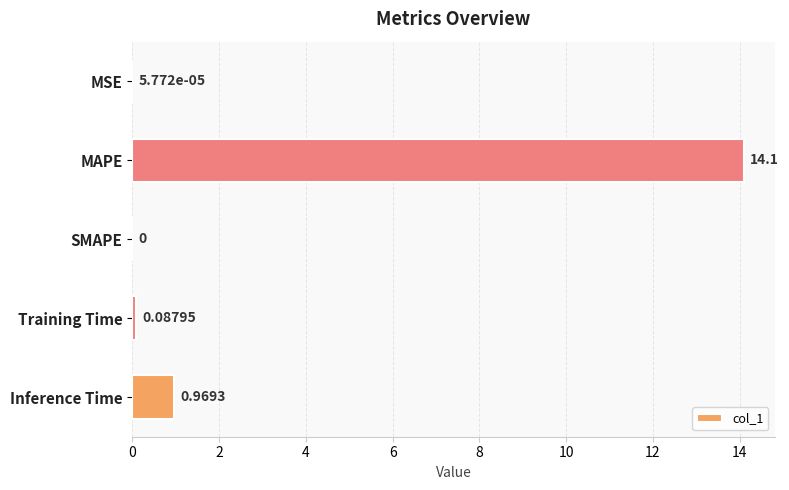

Which category has the highest value across all series?

MAPE